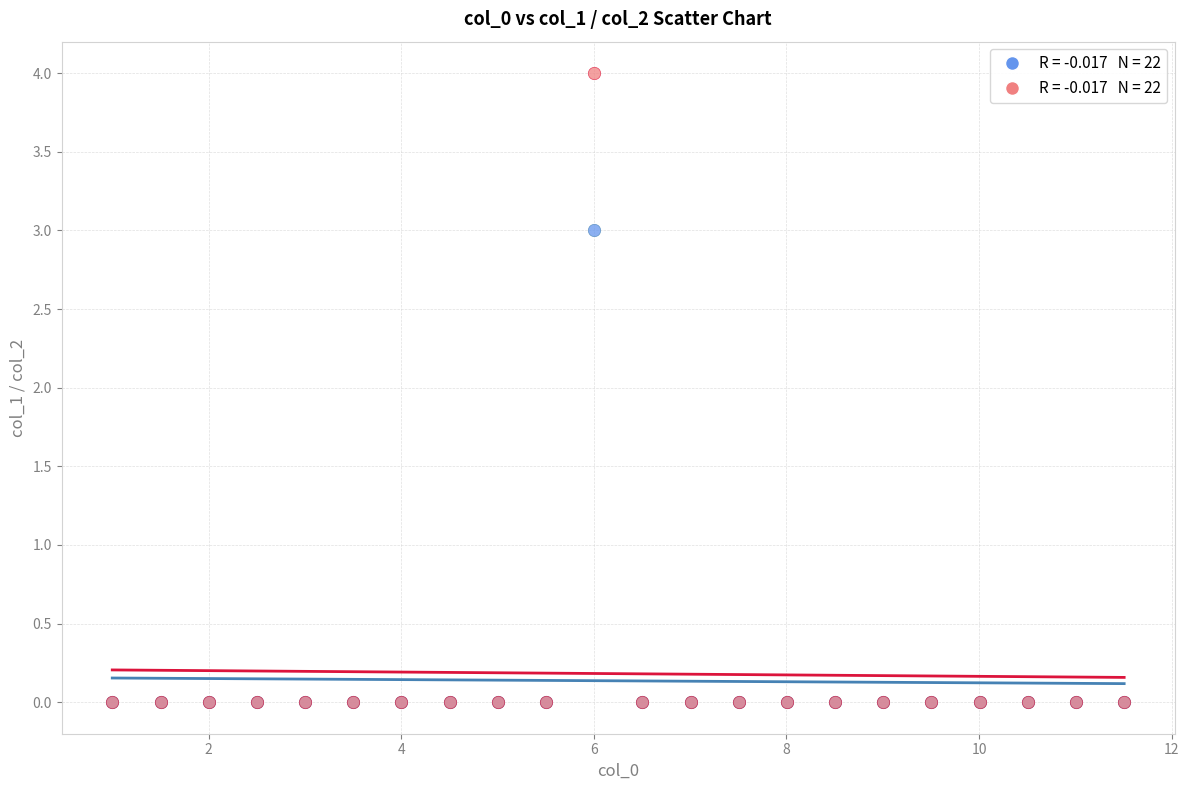

Across all series, what Y value is closest to 2?

3